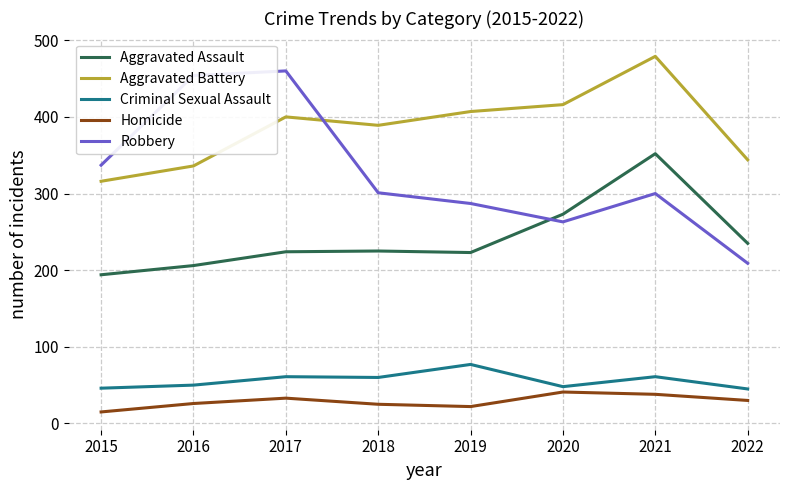

What is the total value across all series at 2019?

1016